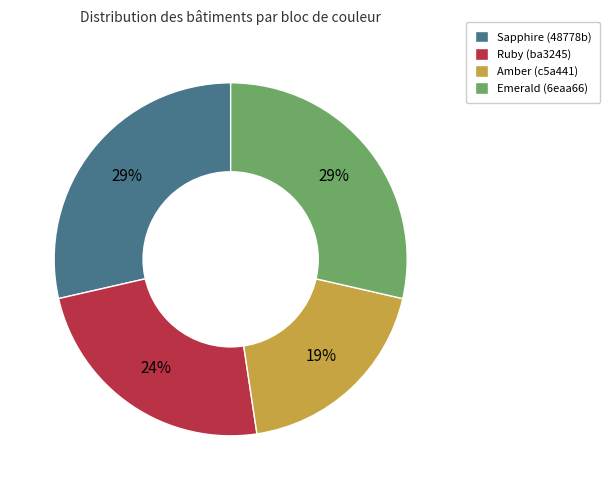

What is the ratio of the value at Ruby (ba3245) to the value at Sapphire (48778b)?

0.8